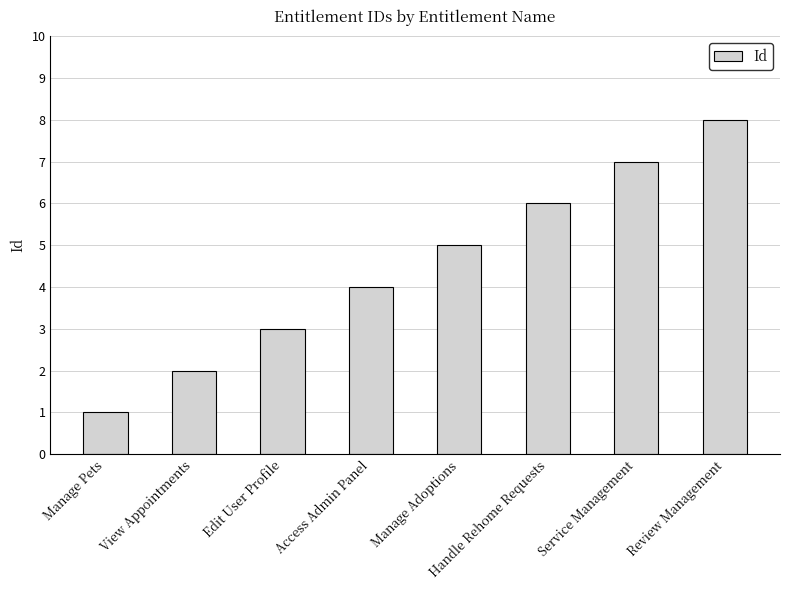

What is the change in value from Edit User Profile to Handle Rehome Requests?

+3